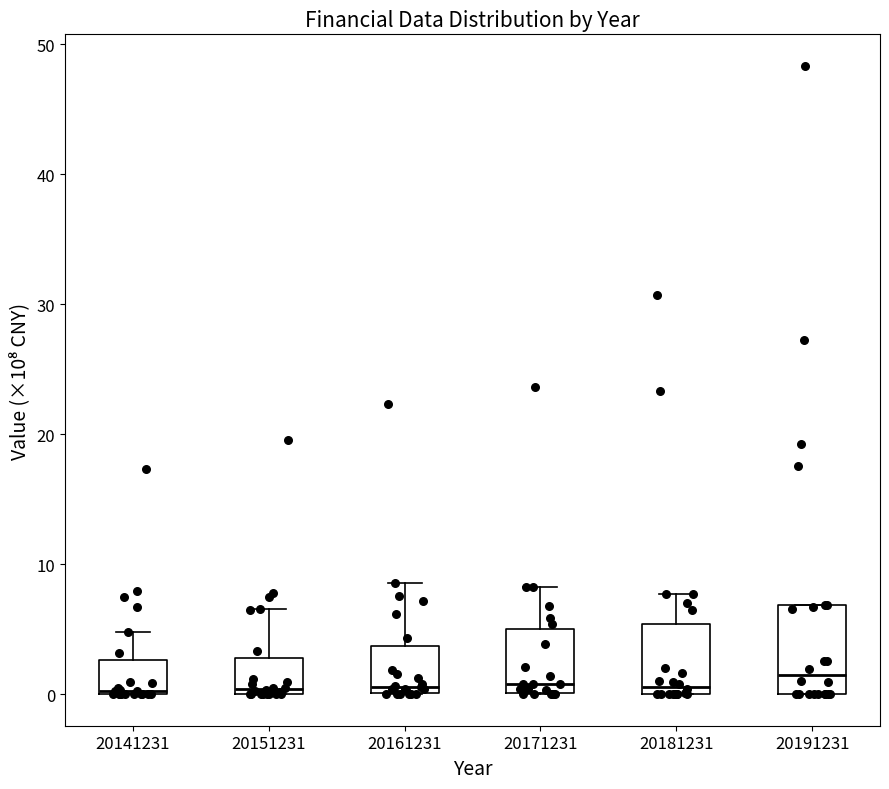

Comparing the boxes themselves (not the whiskers), which one is the tallest?

20191231